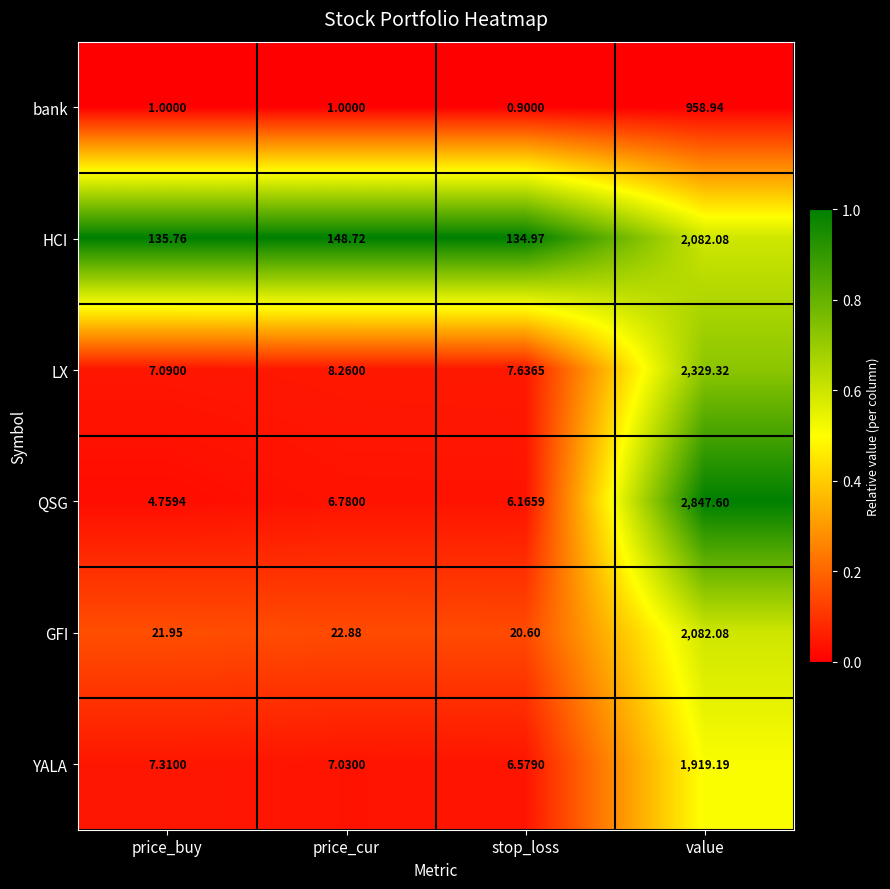

Which series has the widest spread of values?

QSG